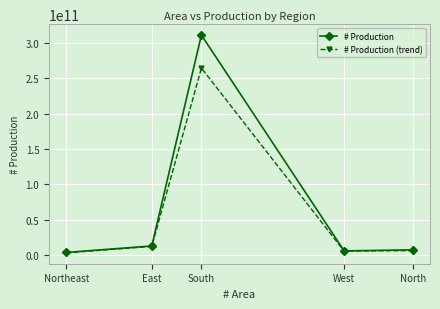

What is the smallest value displayed?

3166542503.7